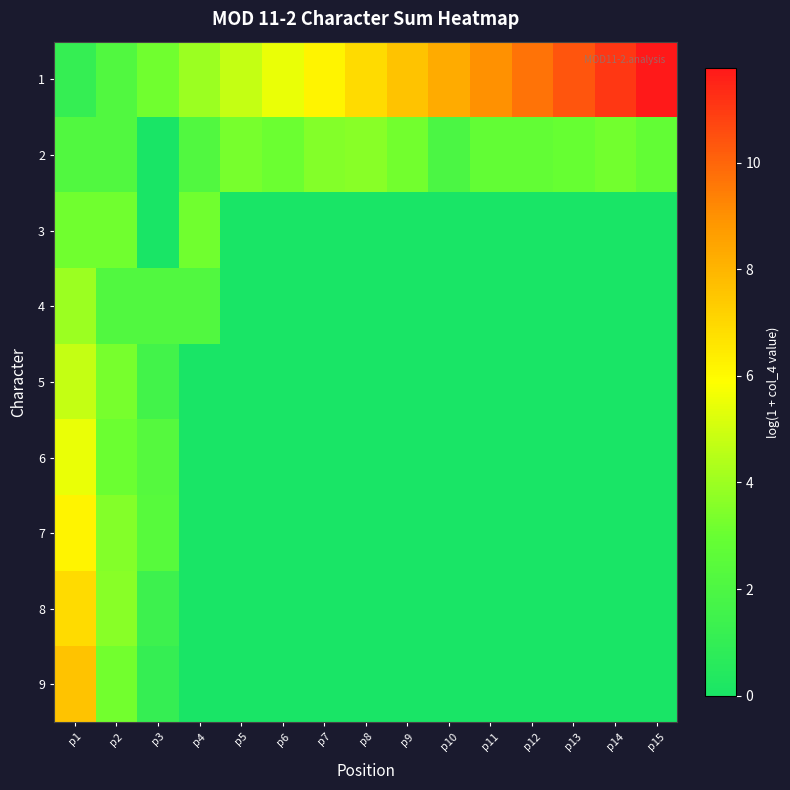

How many categories are shown in the chart?

15